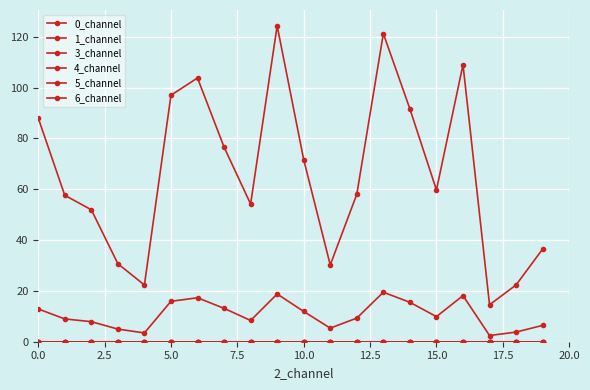

Which series has the widest spread of values?

1_channel